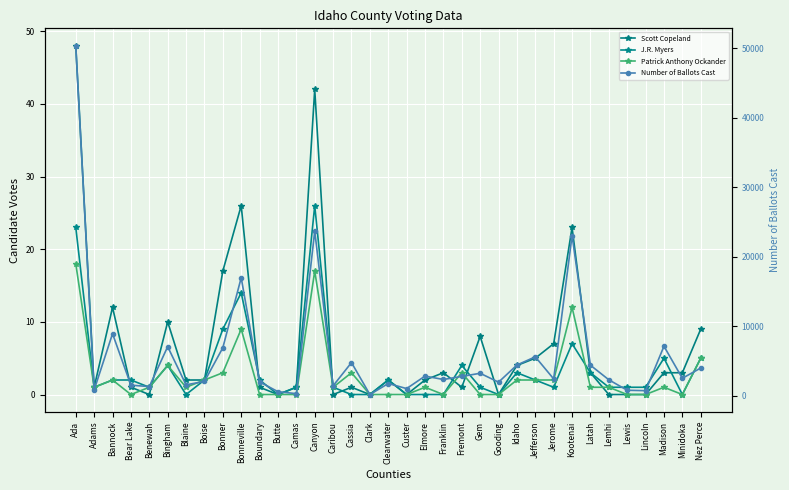

The value of Patrick Anthony Ockander at Jerome is 1. True or false?

False